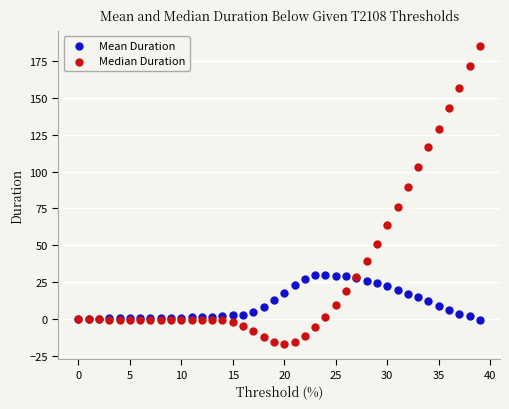

Which series reaches the minimum Y coordinate?

Median Duration